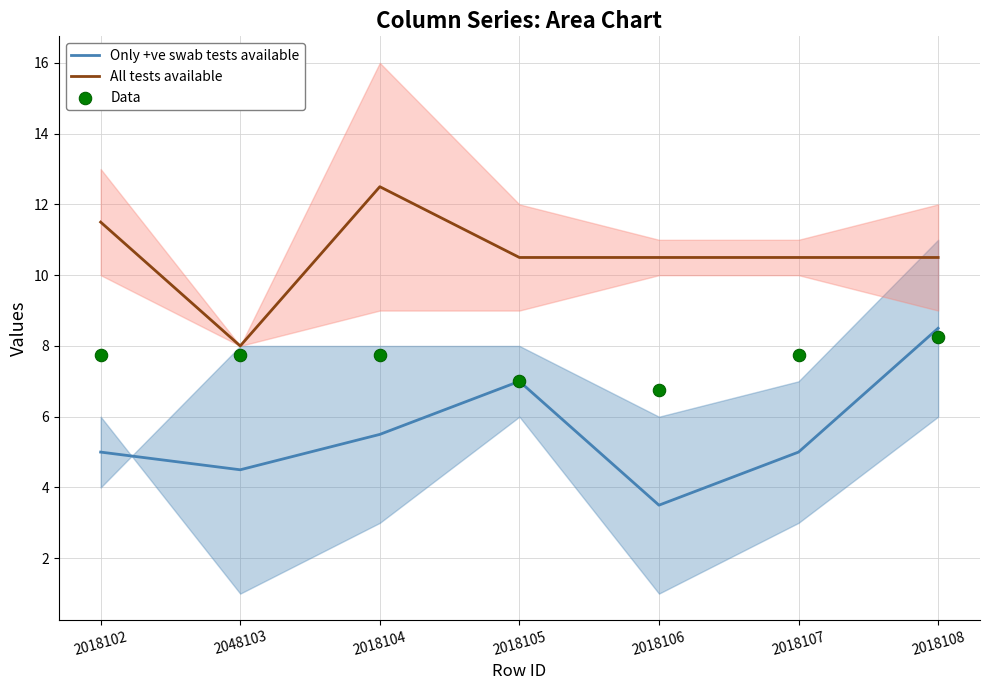

Which series has the largest Y range (max minus min)?

Only +ve swab tests available